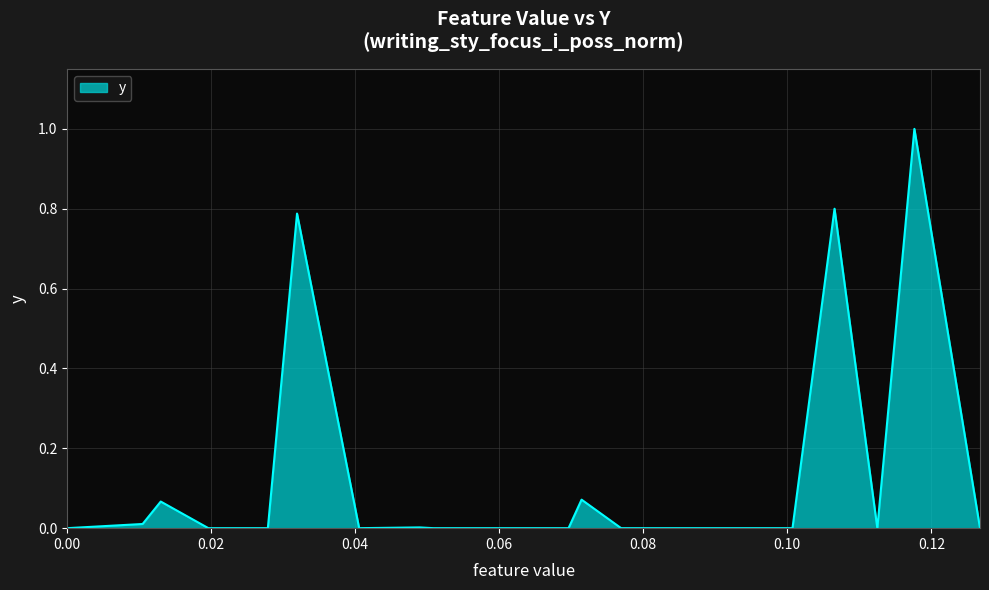

What is the maximum value shown in the chart?

1.0